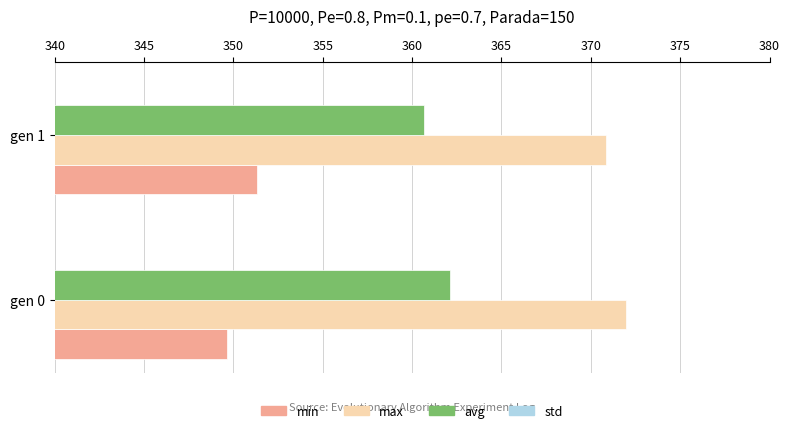

What is the total value across all series at gen 0?

1086.6